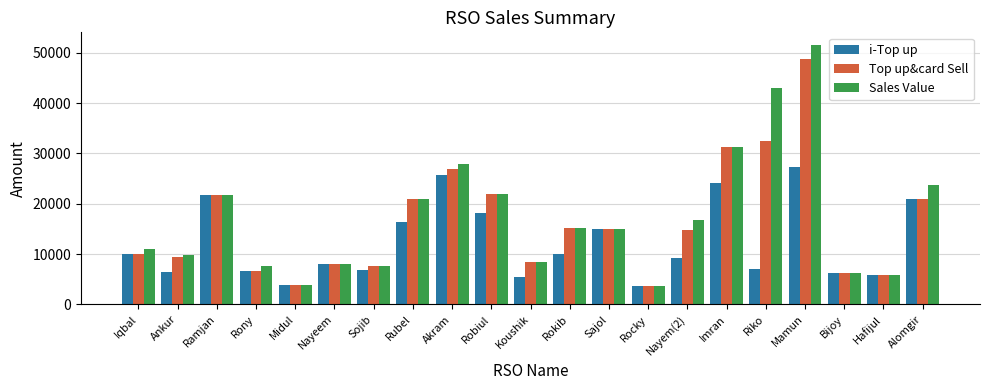

Which series has the largest total across all categories?

Sales Value